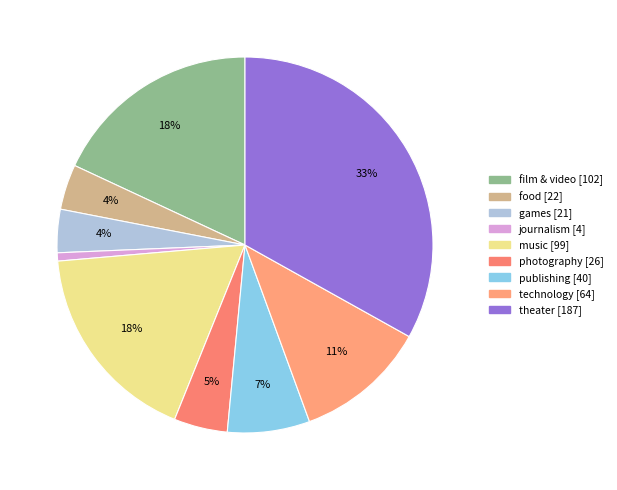

What is the smallest slice in the pie chart?

journalism